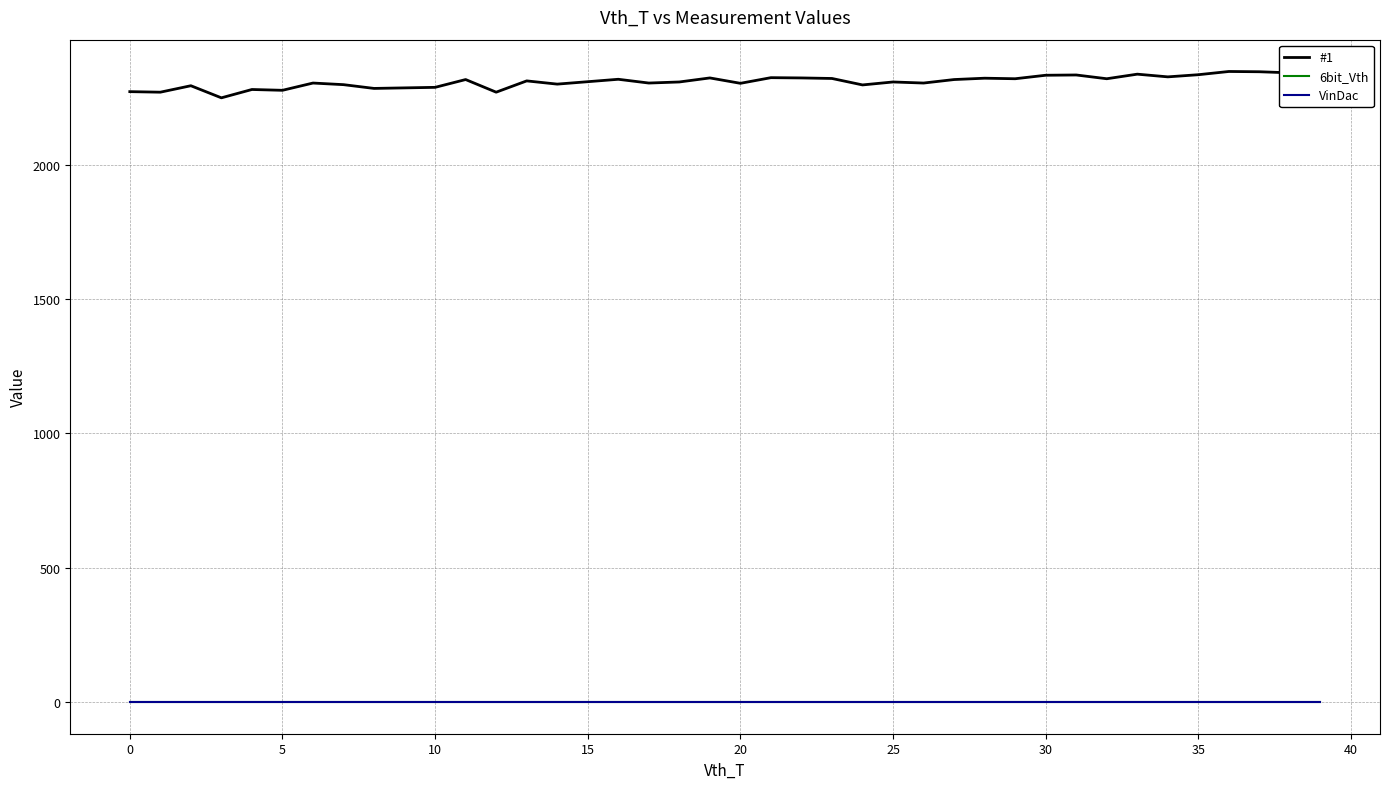

At 12, list the series in order from largest to smallest.

#1, 6bit_Vth, VinDac